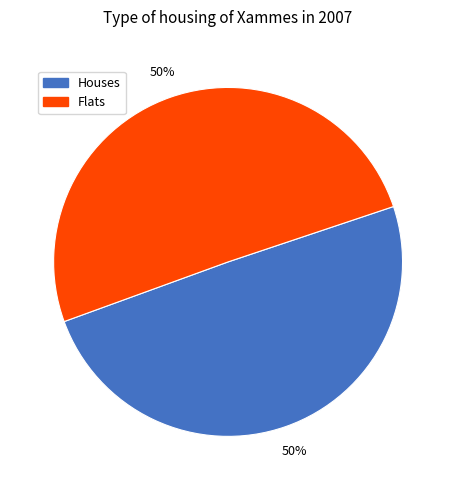

How many segments does this pie chart have?

2